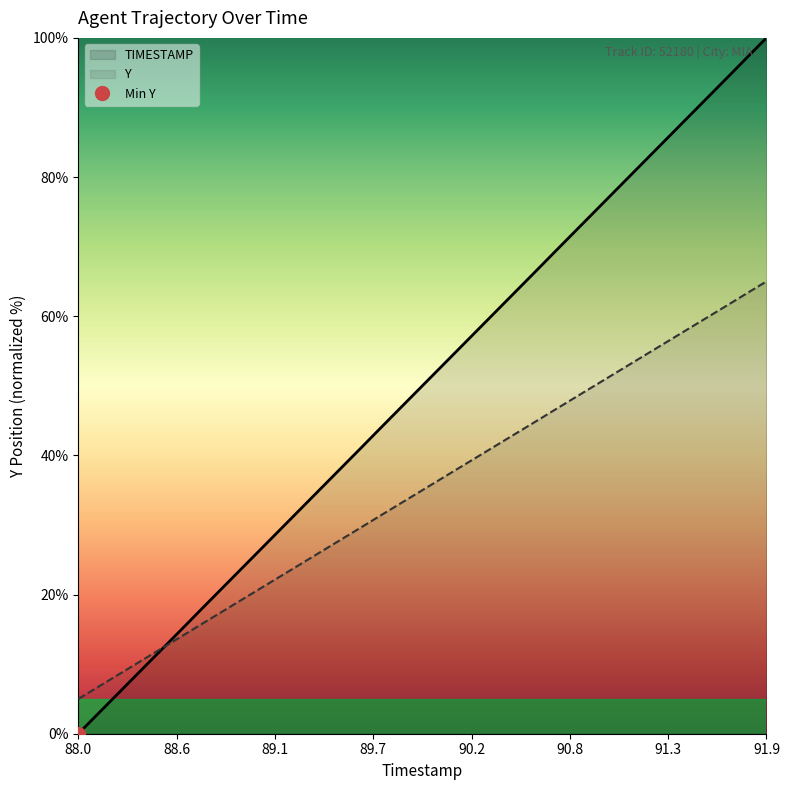

List the series in order of their overall mean, highest first.

TIMESTAMP, Y